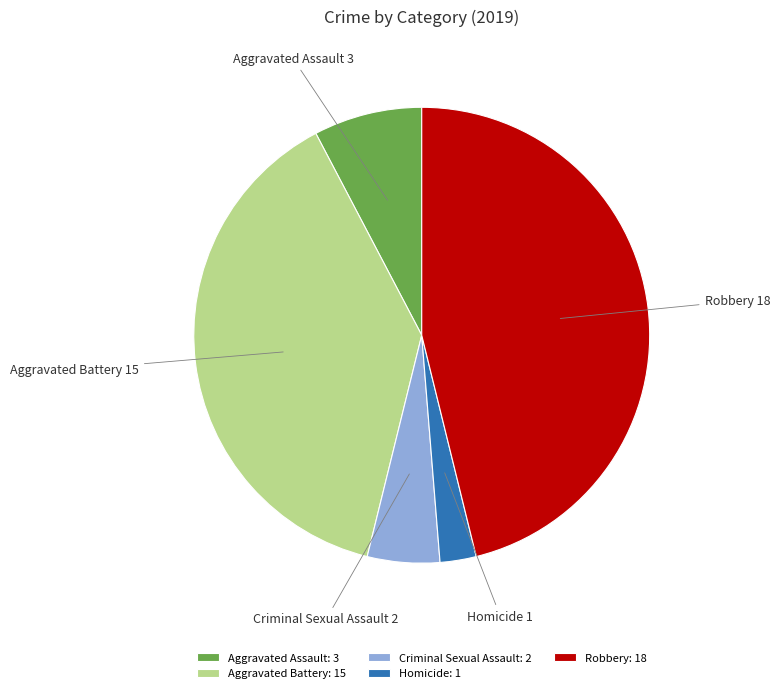

Does Aggravated Assault represent more than half of the total?

No